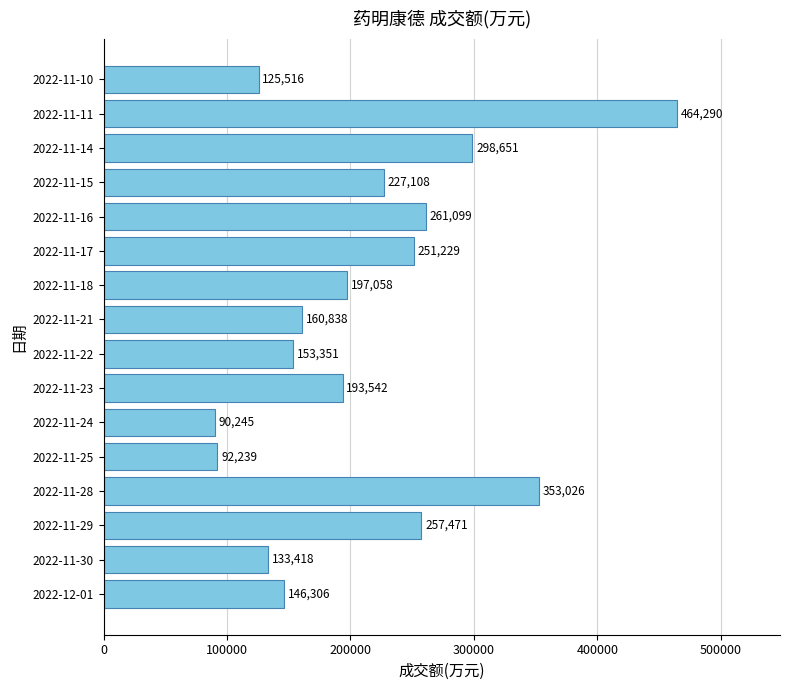

What is the smallest value displayed?

90245